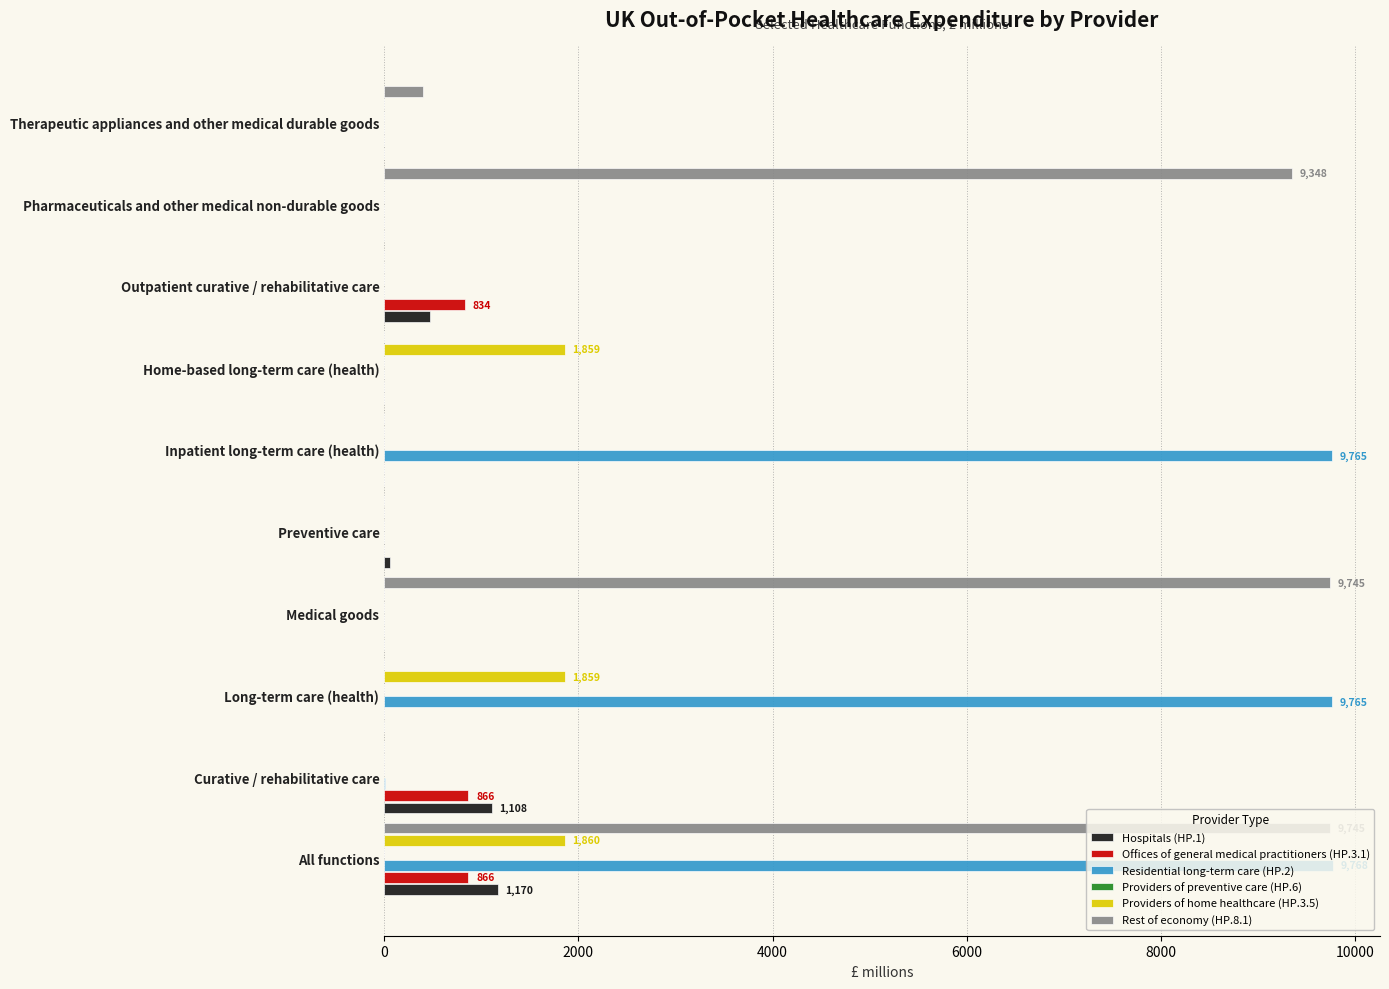

The Residential long-term care (HP.2) series shows 0.0 at Medical goods. True or false?

True